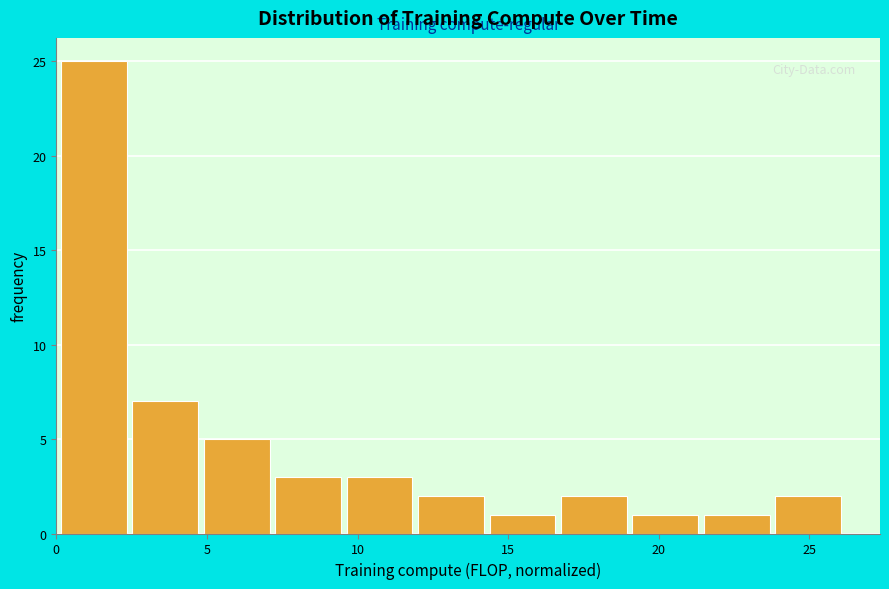

What is the height of the bar covering 9.5 to 12.0 on the x-axis? Neither the bar edges nor the heights are printed on the chart, so give them approximately, as read against the axes.

3